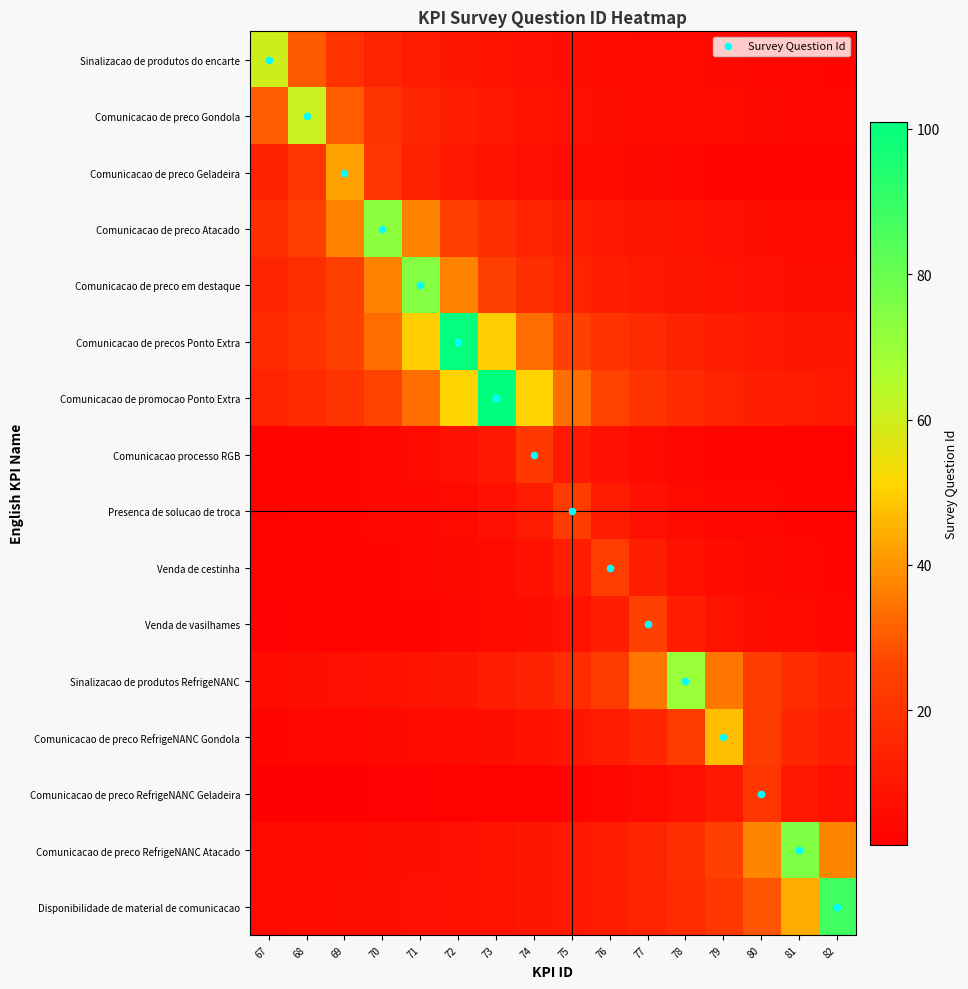

What is the spread (max minus min) of values at 72?

97.7